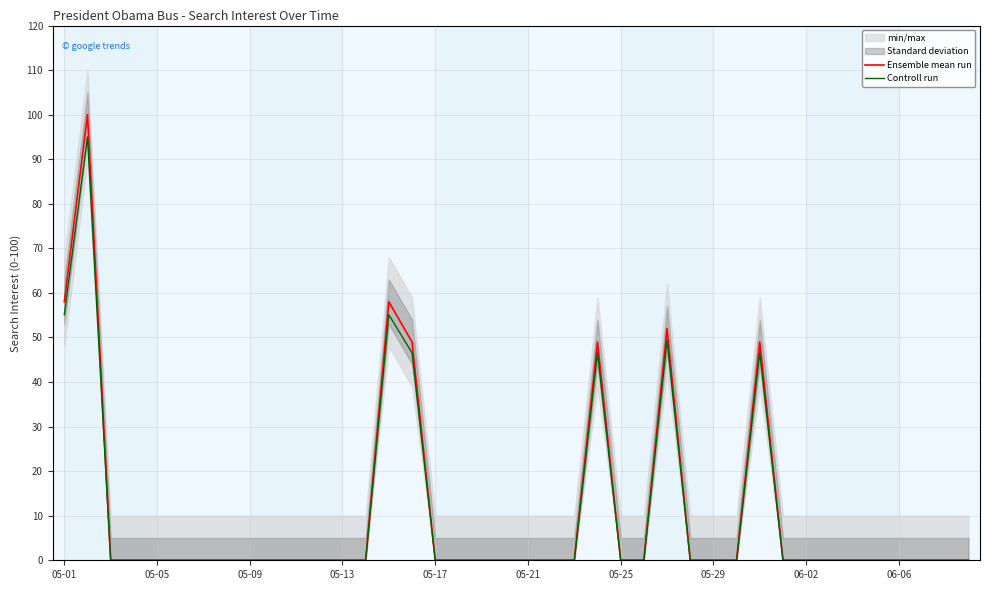

Count the number of categories in the chart.

40